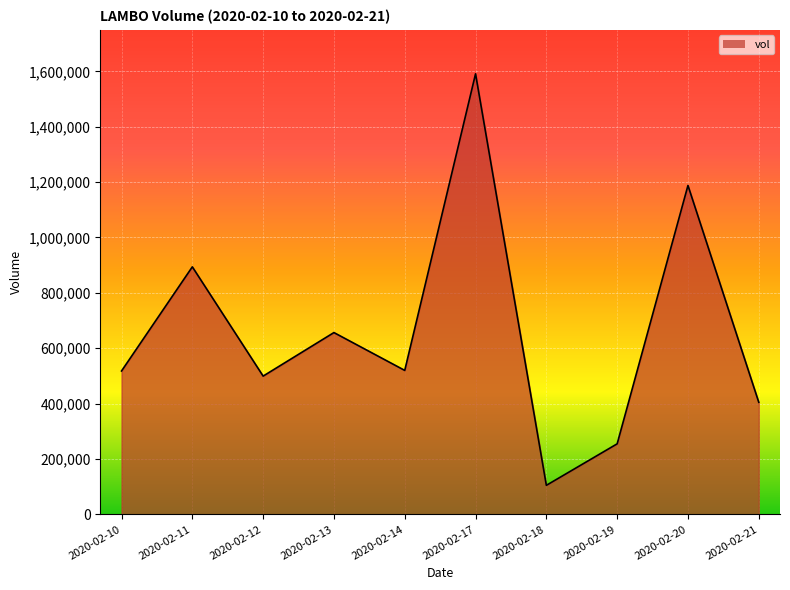

Which label corresponds to the largest value in the chart?

2020-02-17